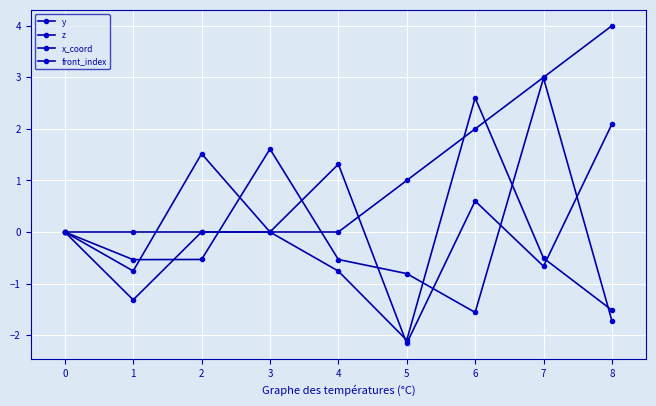

Which category has the lowest value in the x_coord series?

5